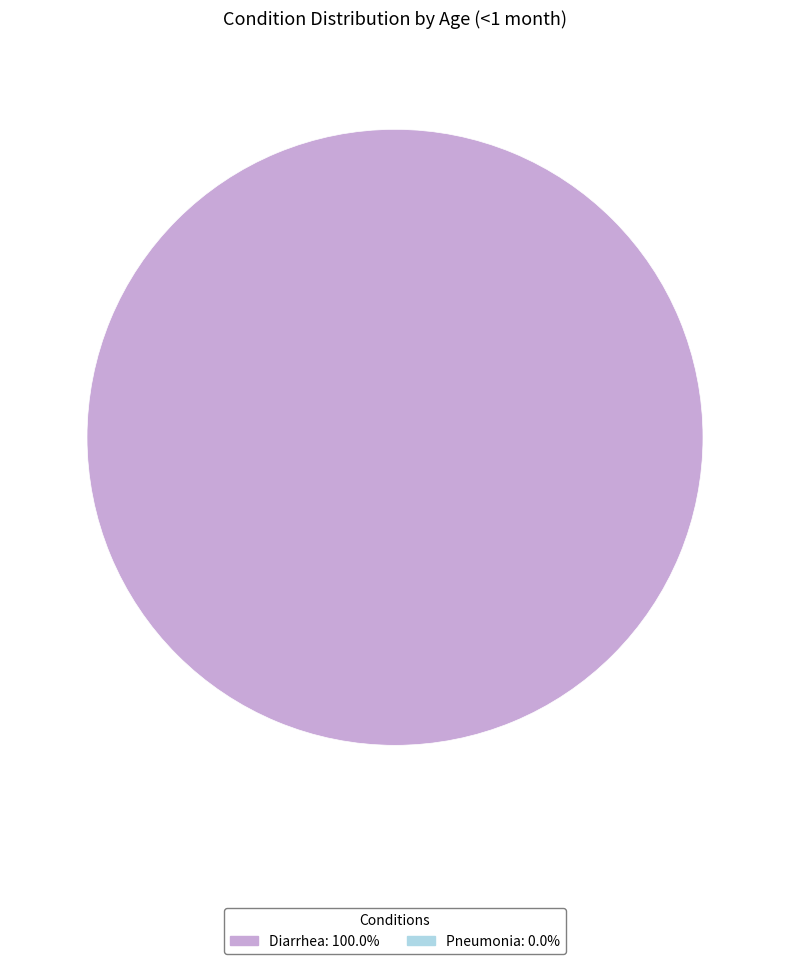

Is there any slice that represents more than half of the pie?

Yes